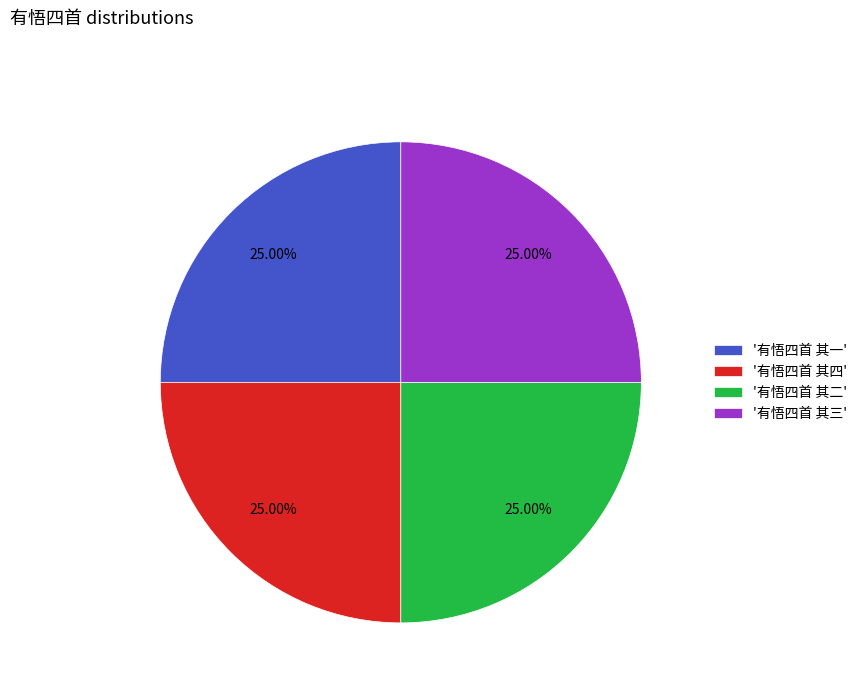

Is there a majority slice in this chart?

No